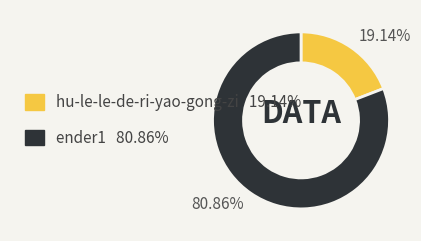

Rank the categories by value from highest to lowest.

ender1, hu-le-le-de-ri-yao-gong-zi